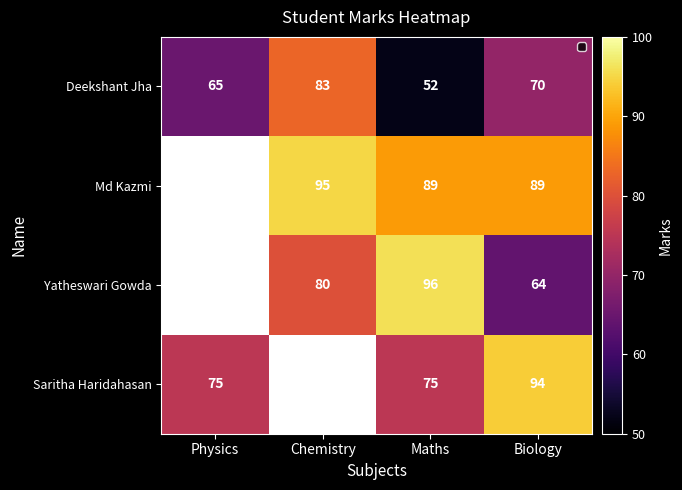

Is the value of Deekshant Jha at Biology greater than the value of Md Kazmi at Maths?

No